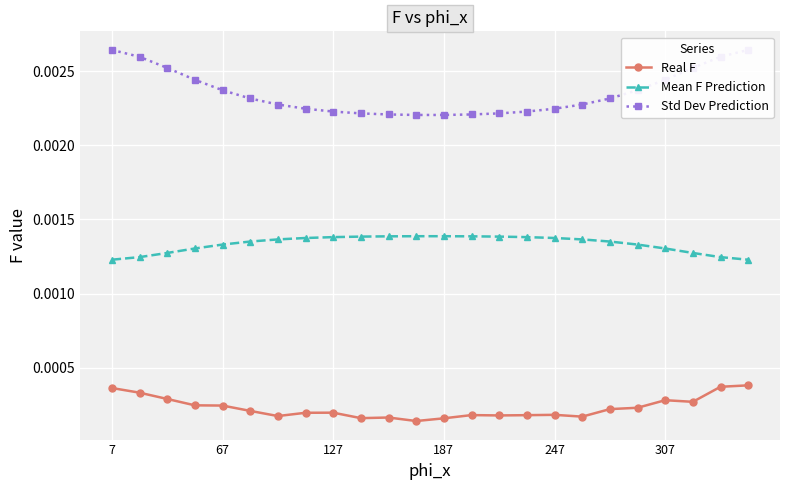

True or false: Std Dev Prediction and Mean F Prediction cross at least once.

False